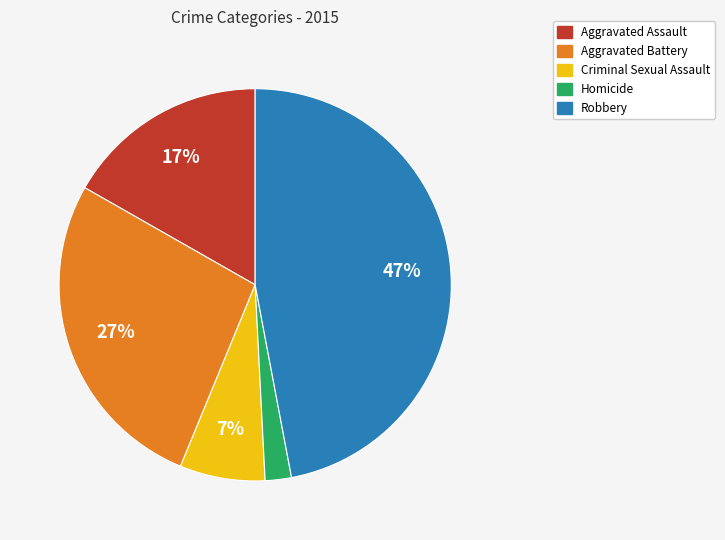

To the nearest percent, what is the combined percentage of Robbery and Aggravated Assault?

64%